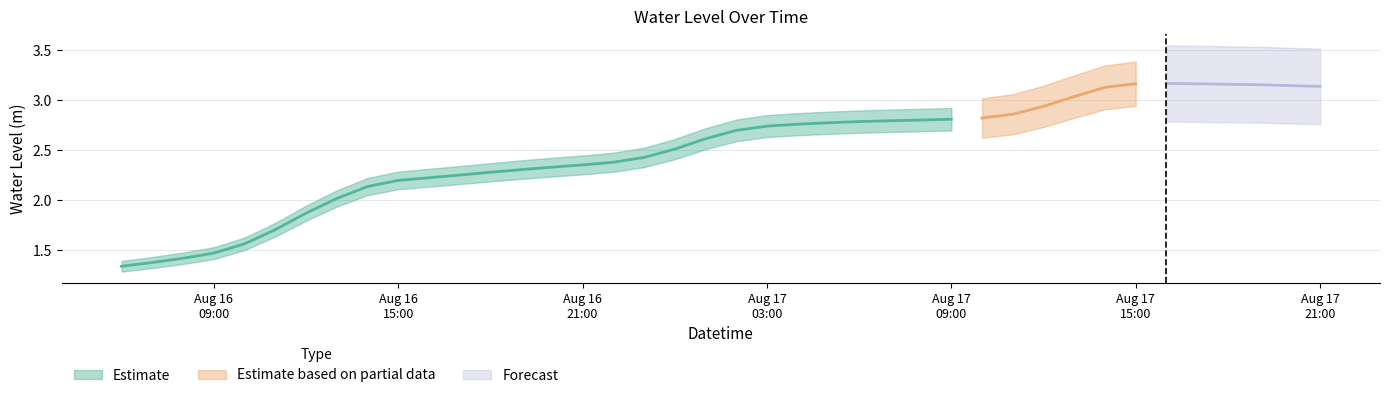

The value at 2023-08-17 00:00:00 is 2.5. True or false?

True